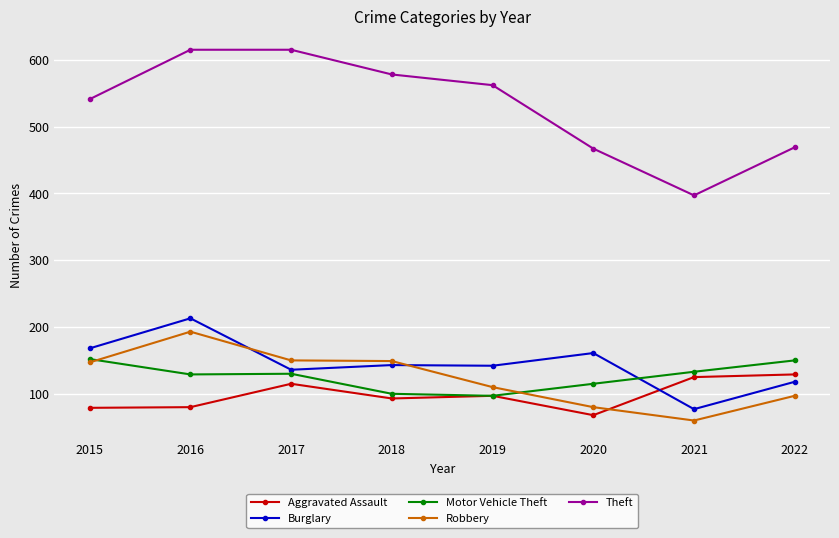

True or false: Burglary has more than 1 points higher than both neighbors.

True